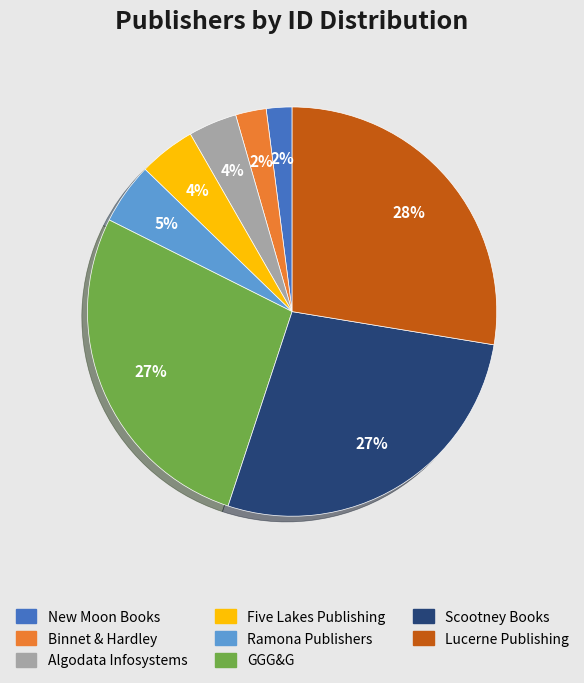

To the nearest percent, what is the combined percentage of Ramona Publishers and GGG&G?

32%